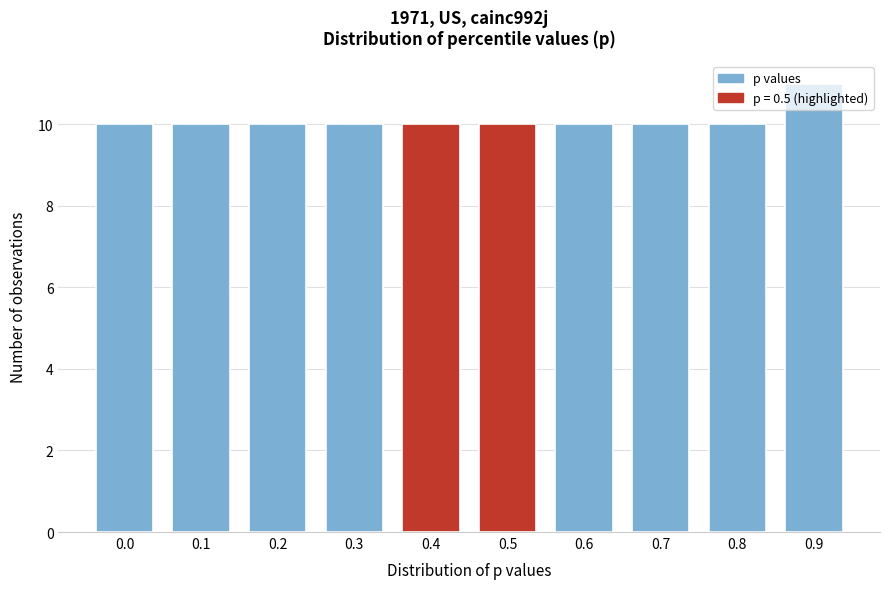

What is the sum of all values?

101